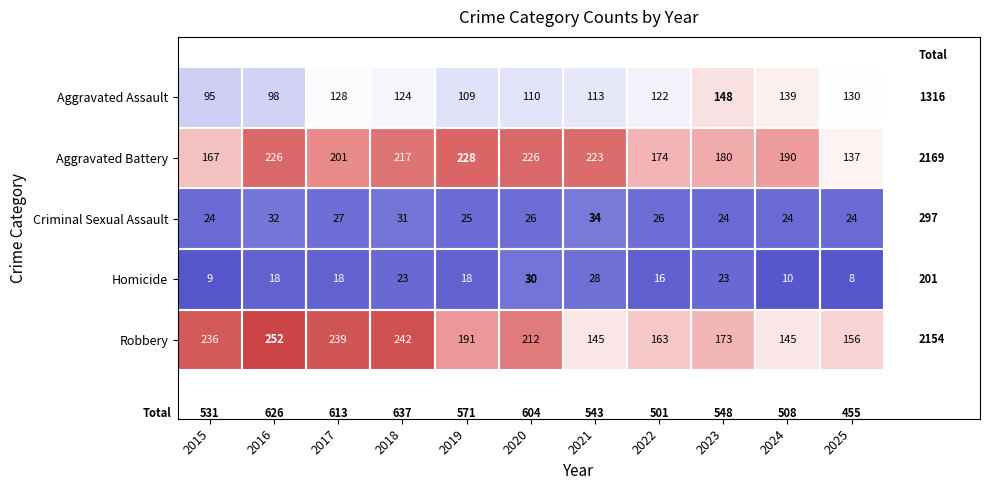

What is the sum of the Aggravated Battery values at 2015 and 2017?

368